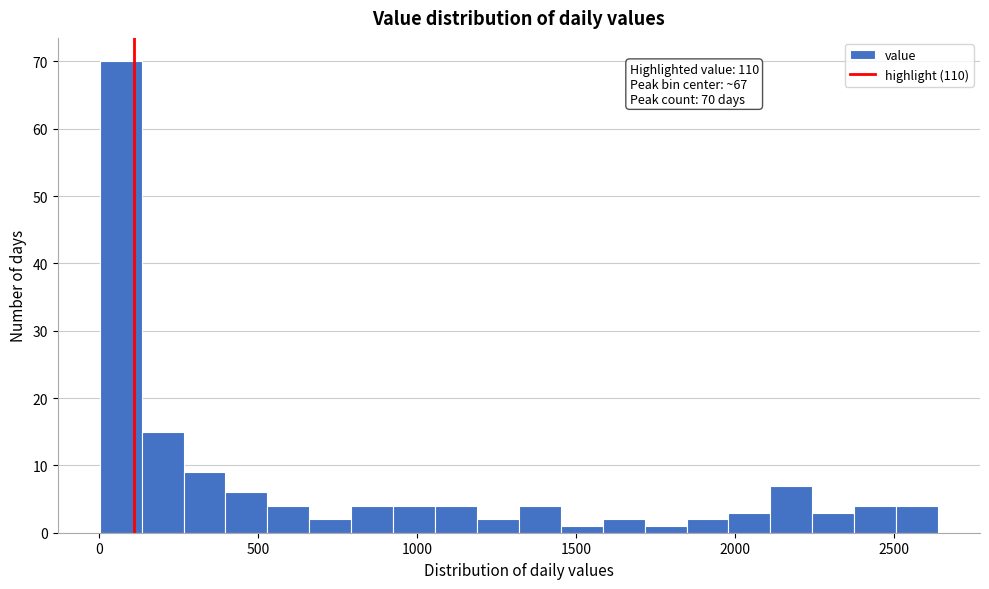

Around what value on the x-axis is the tallest bar? Give the approximate position of its centre, as read against the axis.

50